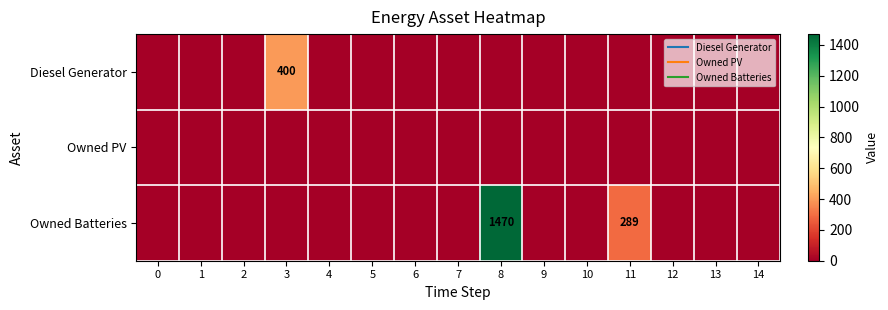

List the series in order of their peak value, lowest first.

Owned PV, Diesel Generator, Owned Batteries